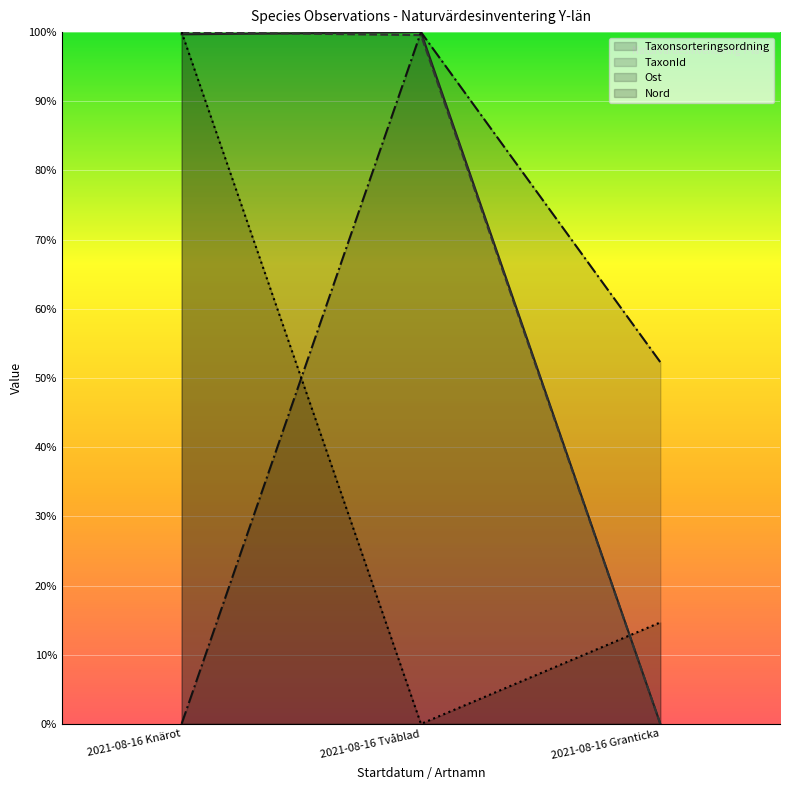

Rank the series at 2021-08-16 Tvåblad from highest to lowest value.

Taxonsorteringsordning, Ost, TaxonId, Nord